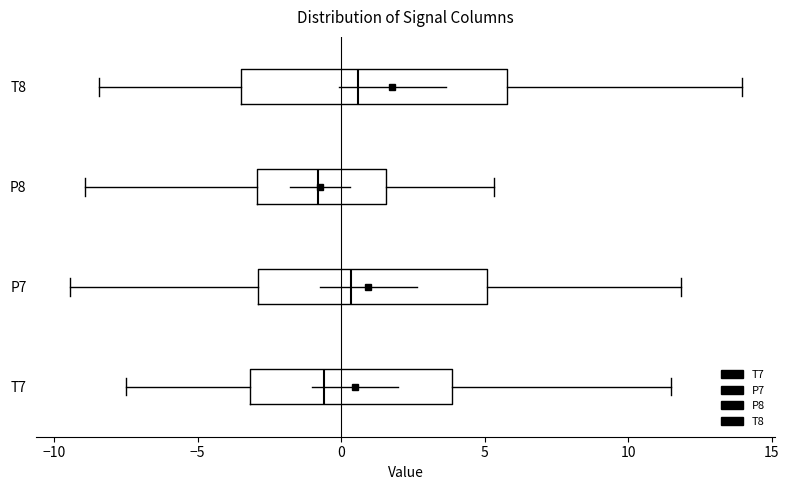

Comparing the boxes themselves (not the whiskers), which one is the widest?

T8